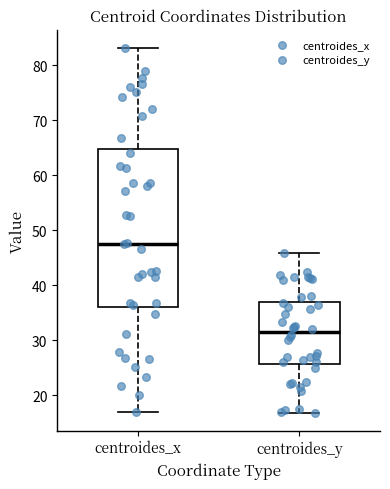

Reading left to right, transcribe this box plot: for each box, give where its median line is, the range the box spans, and where its two whiskers end, as read against the y-axis. The values are not printed on the chart, so give them approximately, as read against the axis.

centroides_x: median 48, box 36 to 65, whiskers 17 to 83
centroides_y: median 31, box 26 to 37, whiskers 17 to 46